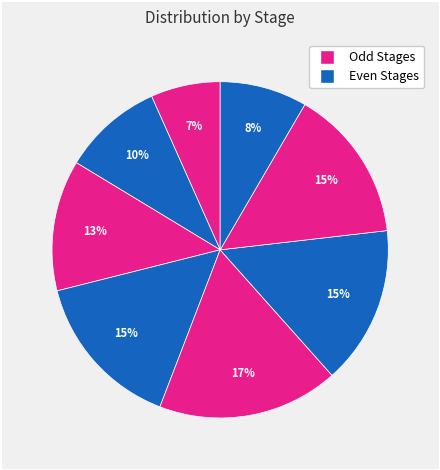

Does any single category account for the majority?

No